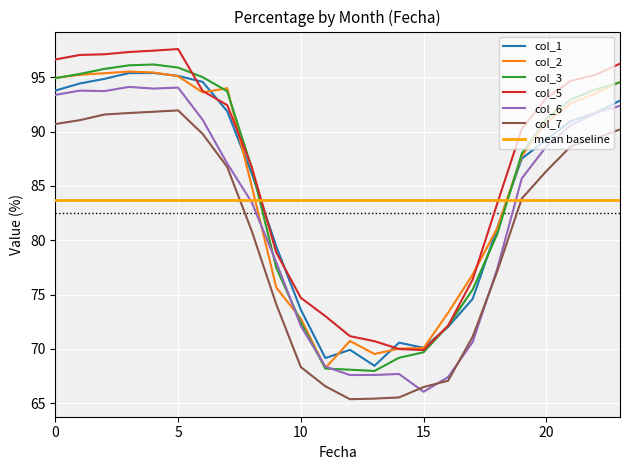

Reading left to right, what are all the values shown in this chart?

col_1: 93.8	94.4	94.9	95.4	95.4	95.1	94.6	91.9	86.2	79.4	73.6	69.2	69.9	68.4	70.6	70.1	72.0	74.6	81.1	87.5	89.3	91.0	91.7	92.9
col_2: 95.0	95.2	95.4	95.5	95.5	95.1	93.6	94.0	85.0	75.7	72.8	68.2	70.7	69.5	70.0	70.1	73.3	76.8	81.1	87.8	90.8	92.6	93.5	94.6
col_3: 94.9	95.3	95.8	96.1	96.2	95.9	95.0	93.7	86.7	77.5	72.4	68.2	68.1	68.0	69.2	69.7	72.1	75.5	80.6	88.0	91.2	93.0	93.9	94.5
col_5: 96.7	97.1	97.1	97.3	97.5	97.6	93.8	92.5	86.7	78.9	74.7	73.0	71.2	70.7	70.0	69.9	72.1	76.4	83.4	90.3	93.1	94.7	95.2	96.3
col_6: 93.4	93.8	93.7	94.1	94.0	94.1	91.1	87.1	83.5	78.0	72.1	68.4	67.6	67.6	67.7	66.1	67.4	70.6	77.4	85.7	88.6	90.6	91.7	92.4
col_7: 90.7	91.1	91.6	91.7	91.8	92.0	89.8	86.8	80.9	74.1	68.3	66.6	65.4	65.4	65.5	66.5	67.1	71.1	77.1	83.8	86.4	88.7	89.4	90.2